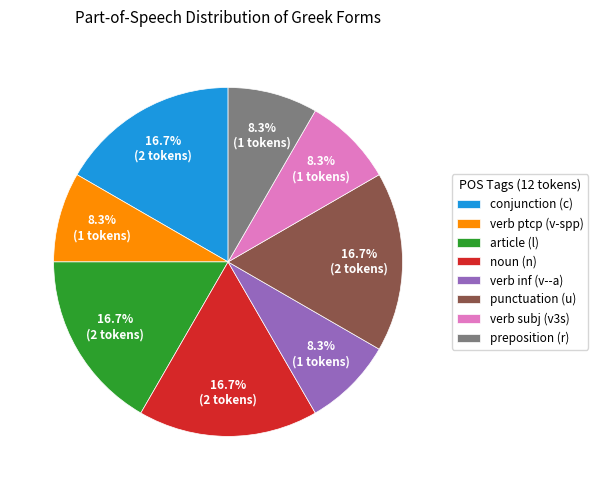

Approximately how many times larger is the value at verb subj (v3s) compared to conjunction (c)?

0.5